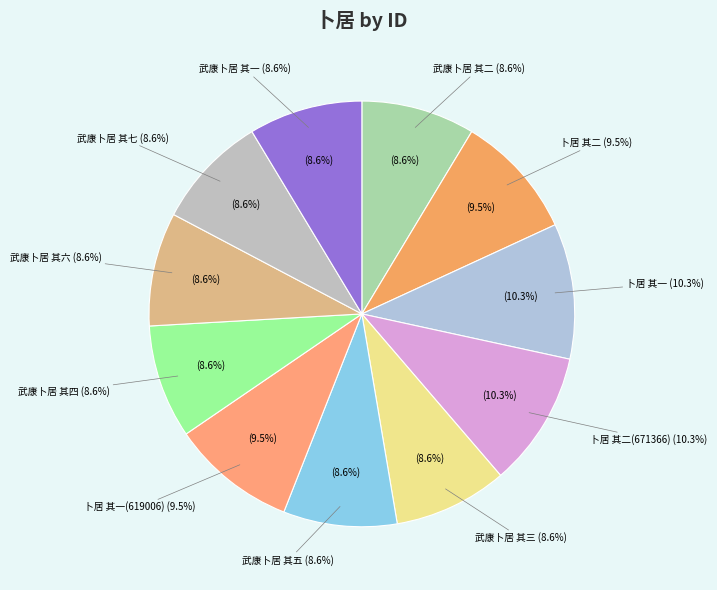

True or false: 武康卜居 其三 accounts for 19% of the total.

False